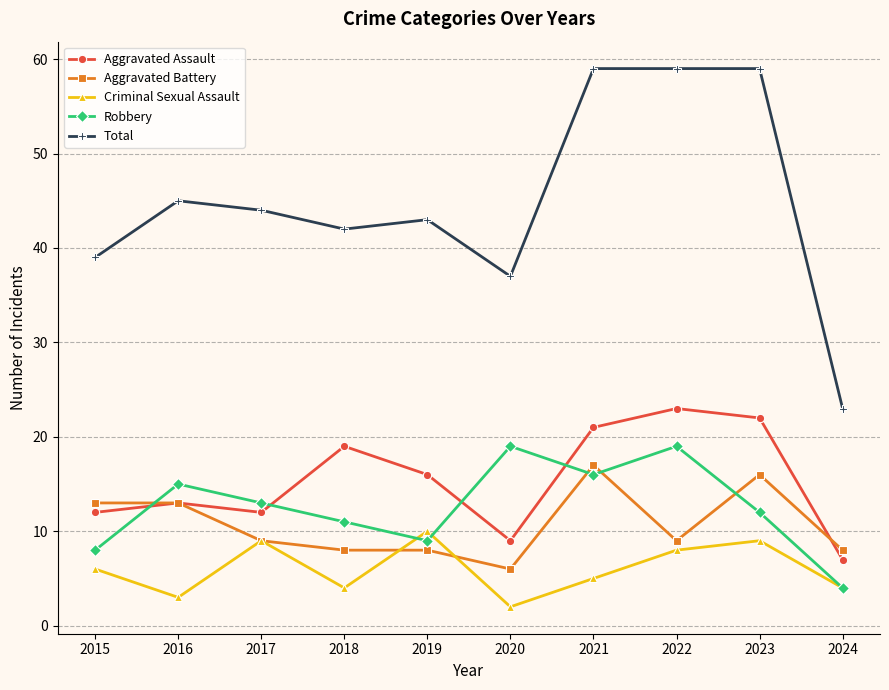

Is it true that Criminal Sexual Assault equals 5 at 2019?

False